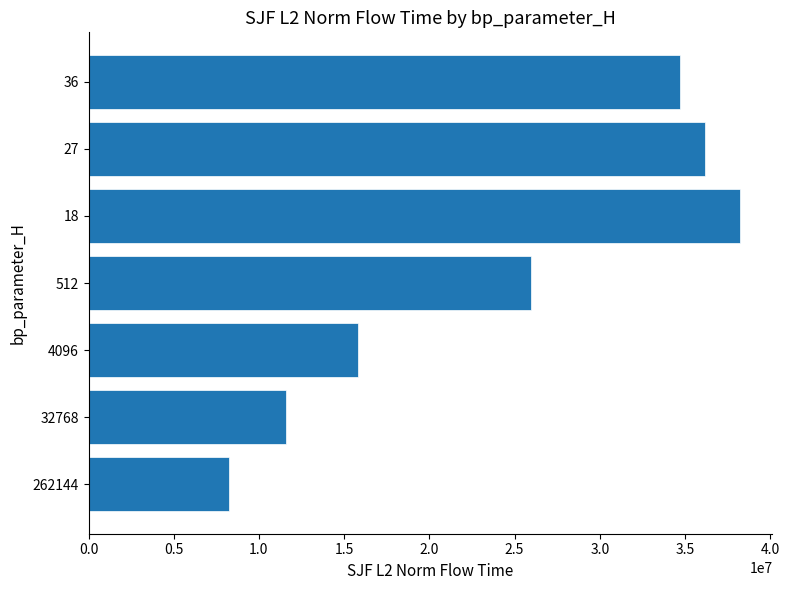

What is the difference between the maximum and minimum values?

29966211.4